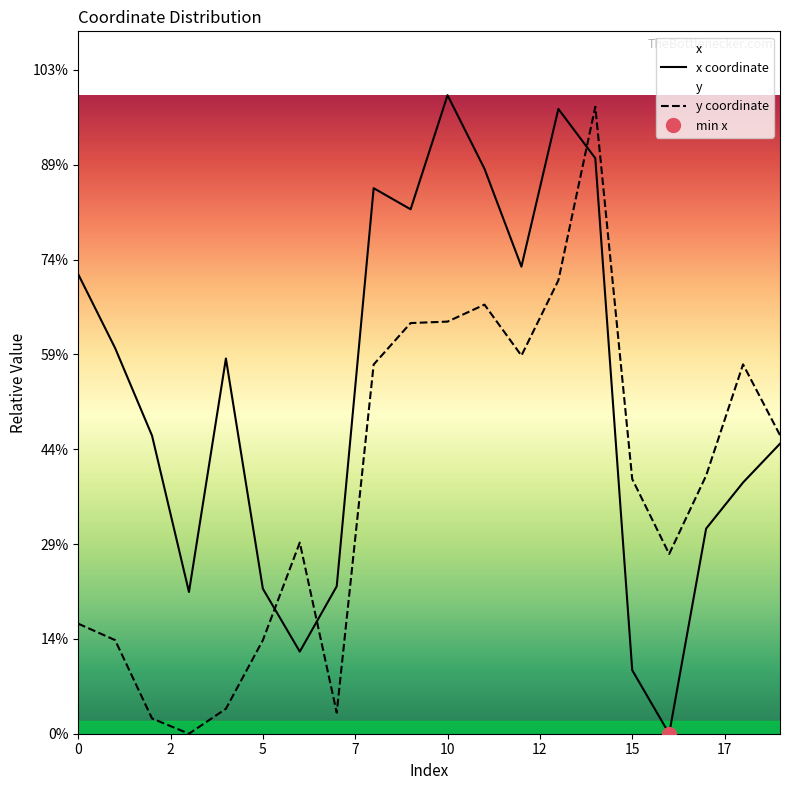

At which label does x reach its peak?

10